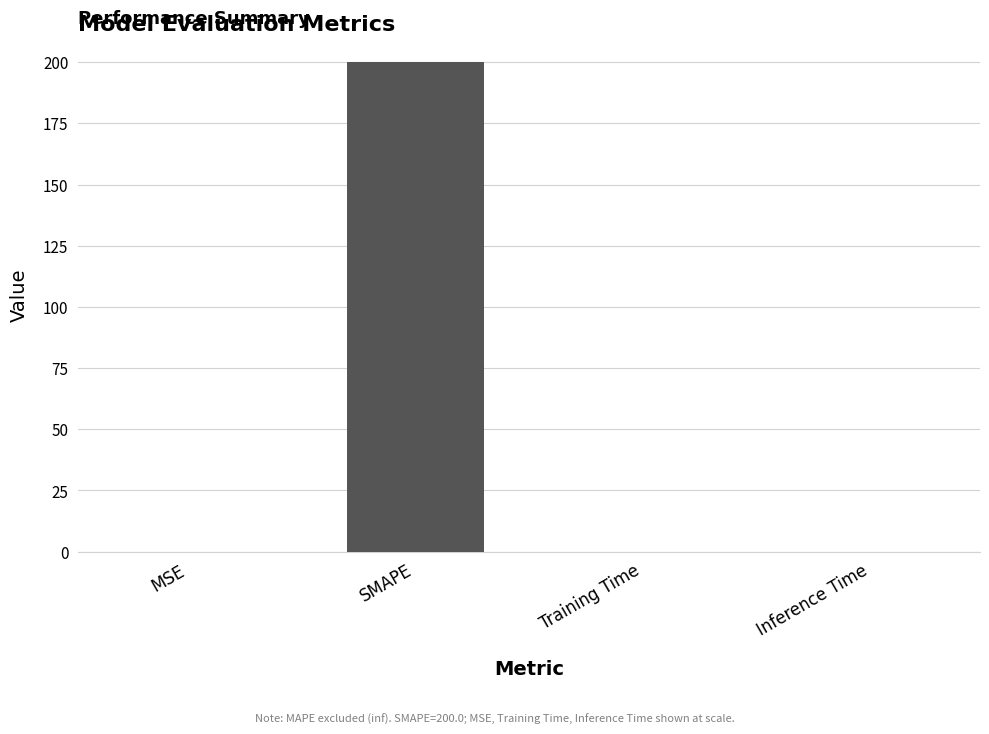

Is it true that the value at Training Time is 0.0?

True